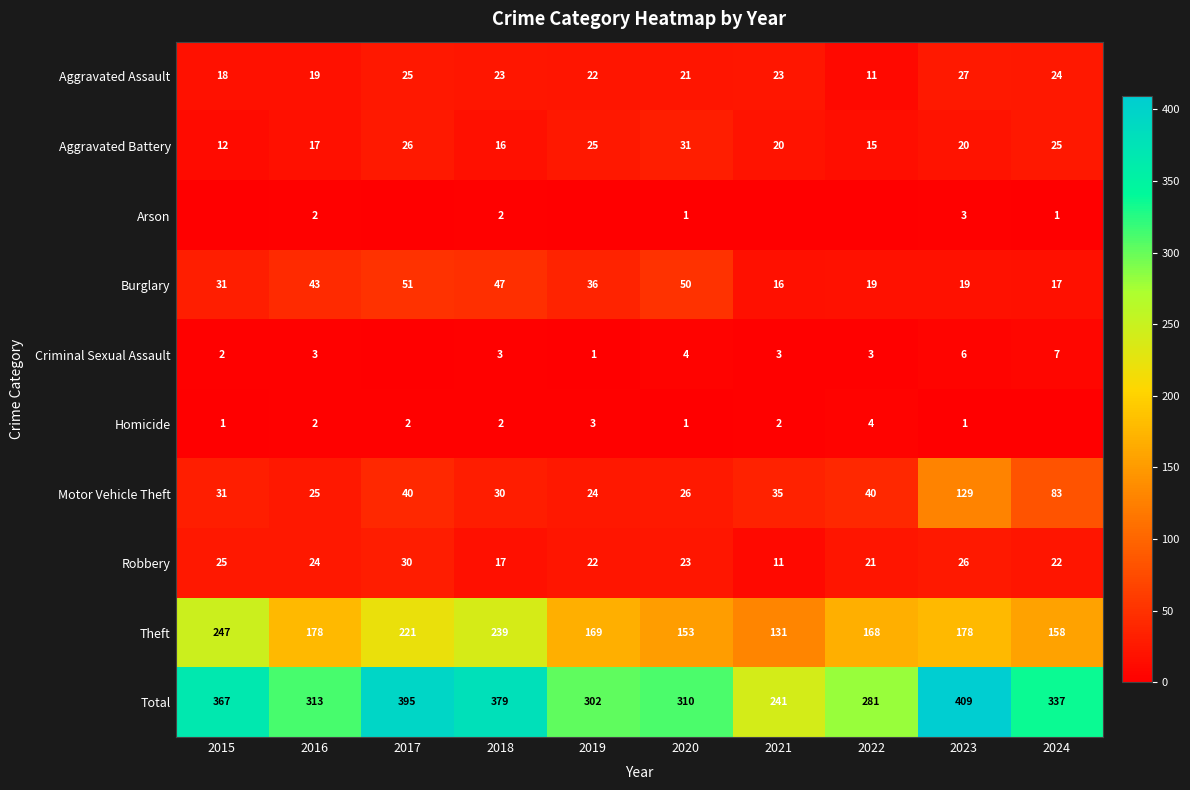

Where does the Robbery series first go above 23?

2015